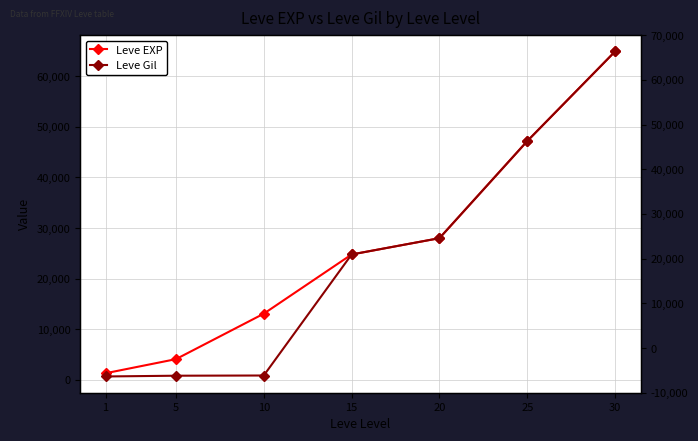

How many distinct data groups are displayed?

2